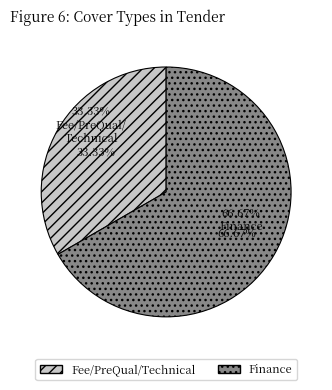

How many slices are in this pie chart?

2